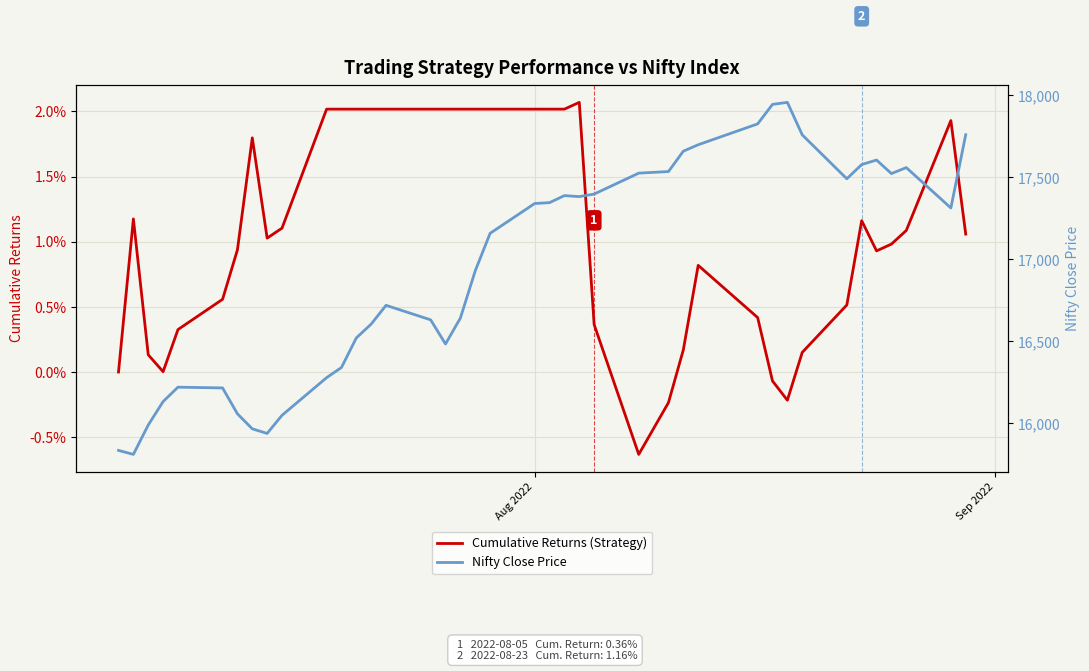

What is the maximum value shown in the chart?

17956.5